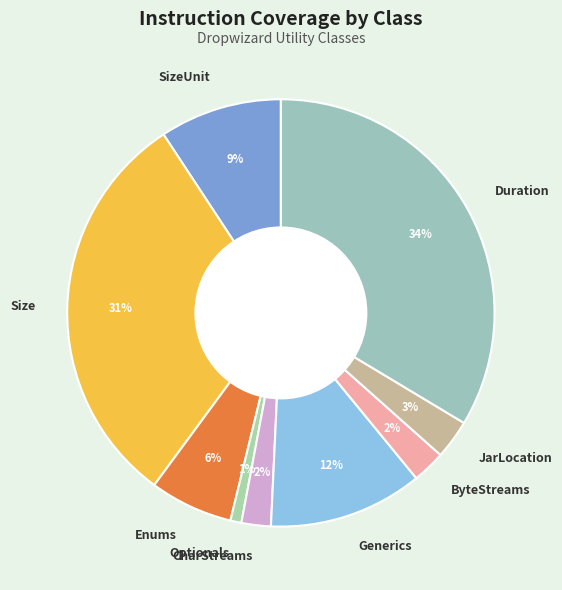

Is Optionals the majority of the pie?

No